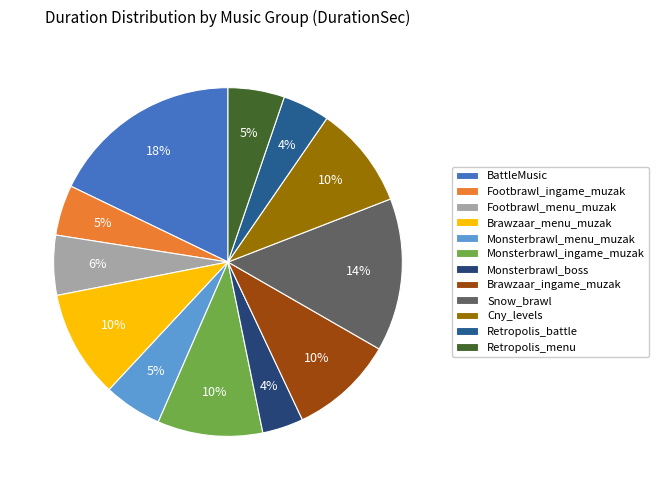

Does Footbrawl_menu_muzak represent more than half of the total?

No